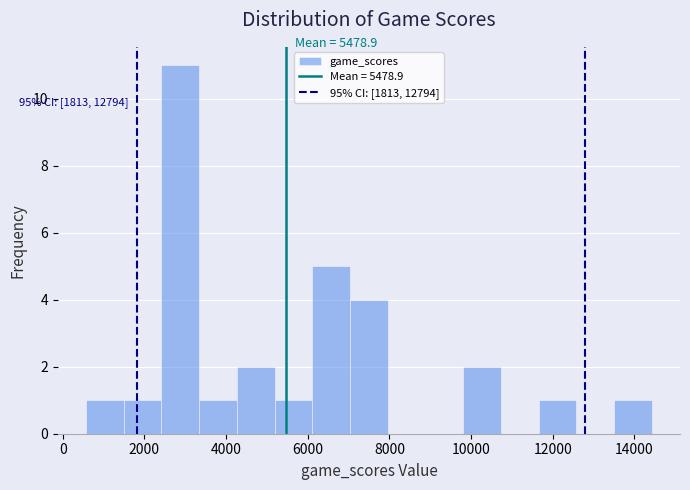

Which range on the x-axis has the tallest bar?

2400 to 3400